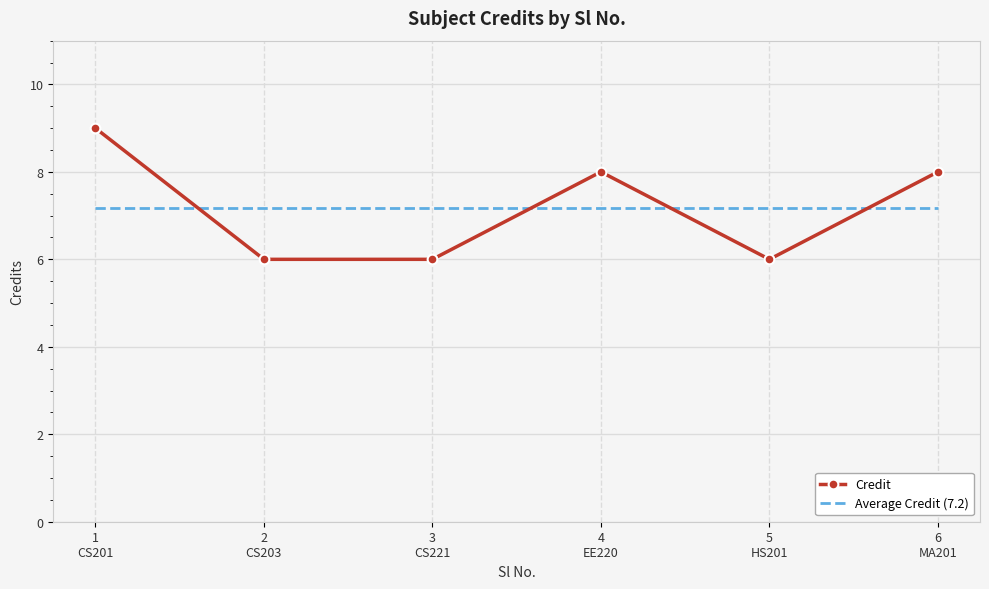

What is the smallest value displayed?

6.0